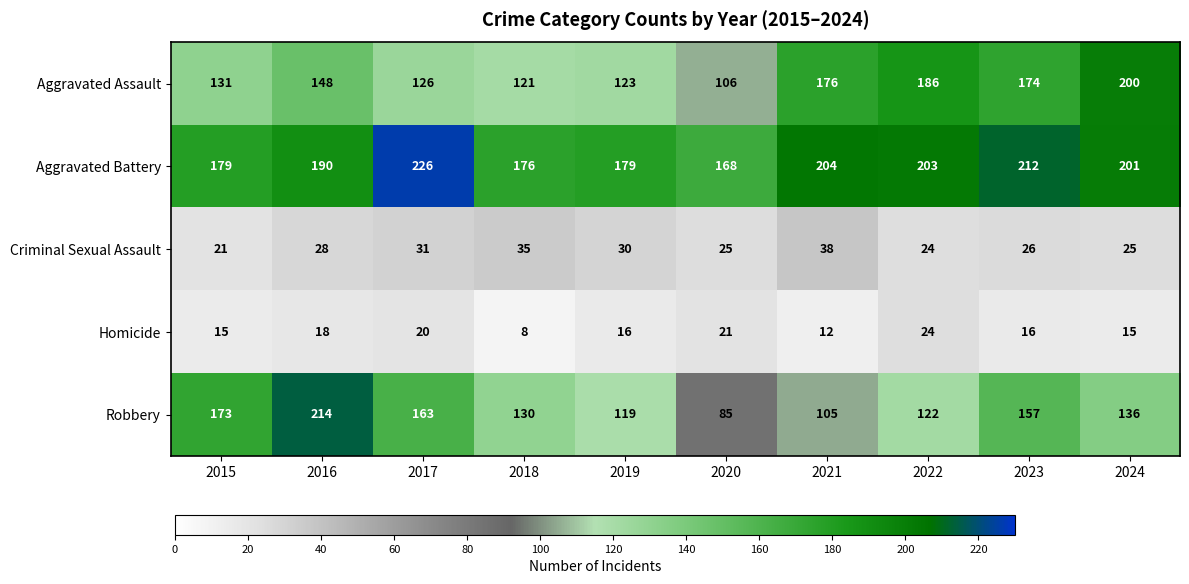

What is the difference between the second highest and minimum values in the Robbery series?

88